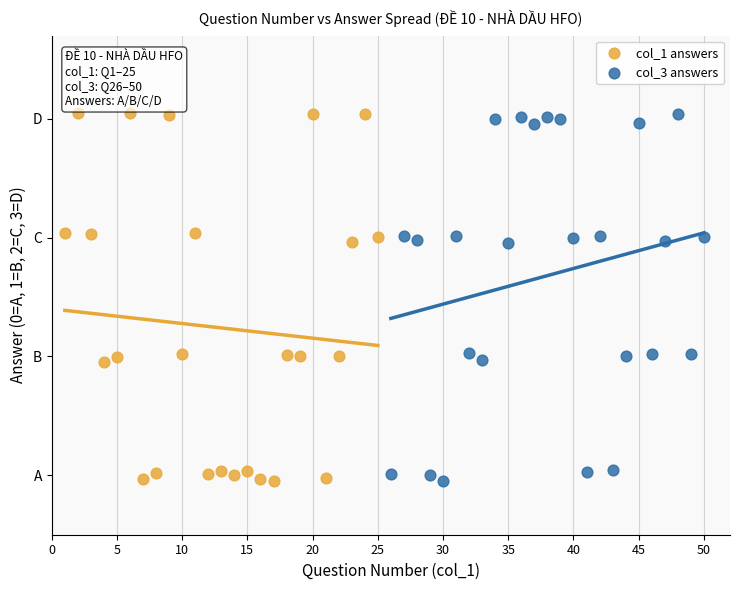

What are all the series names shown in the legend?

col_1 answers, col_3 answers